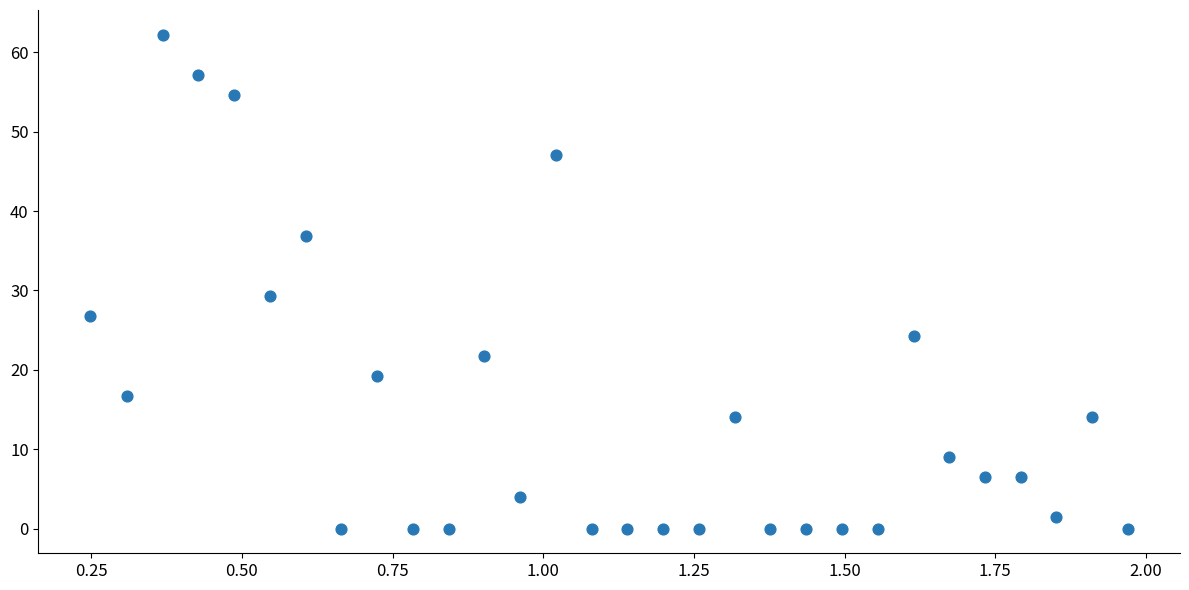

What Y value in the scatter plot is closest to 31?

29.3